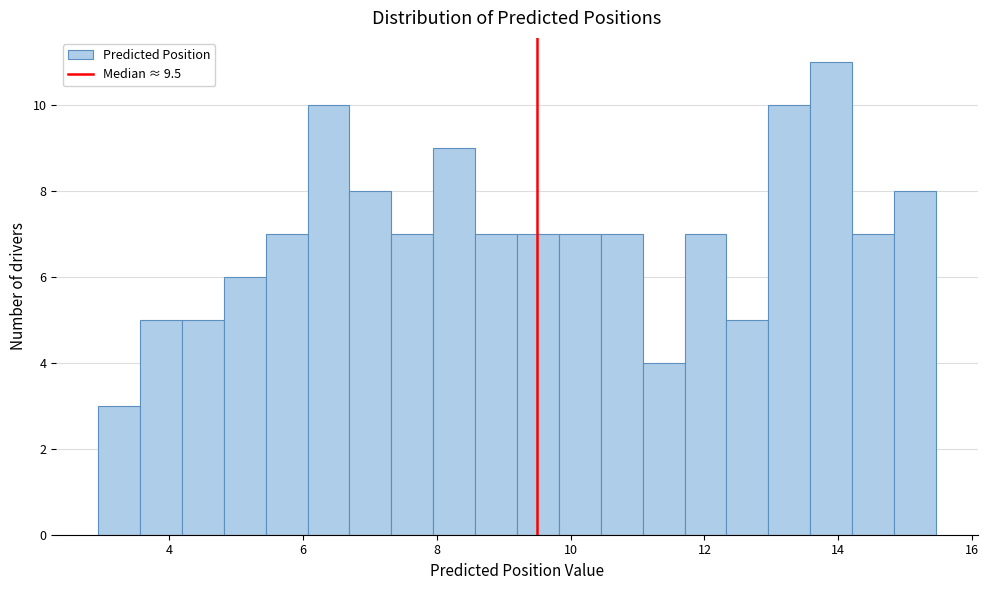

Read against the x-axis, roughly where is the centre of the tallest bar?

13.8